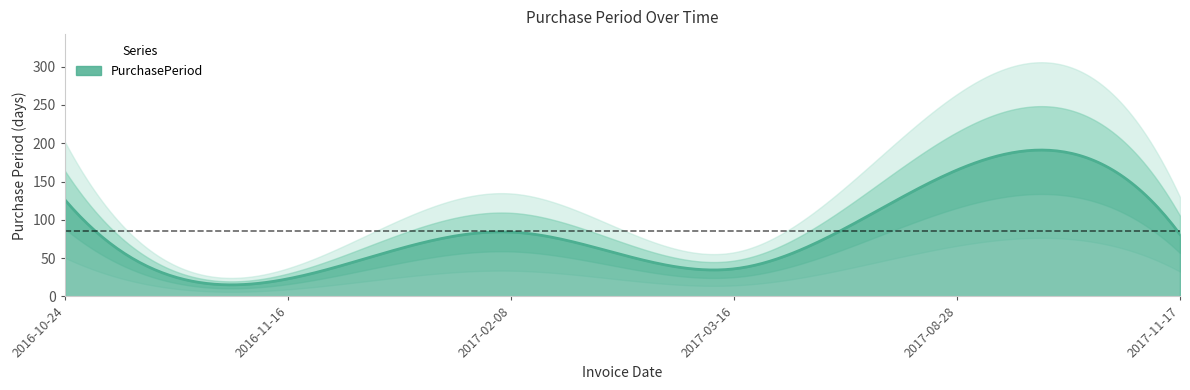

What is the minimum value shown in the chart?

23